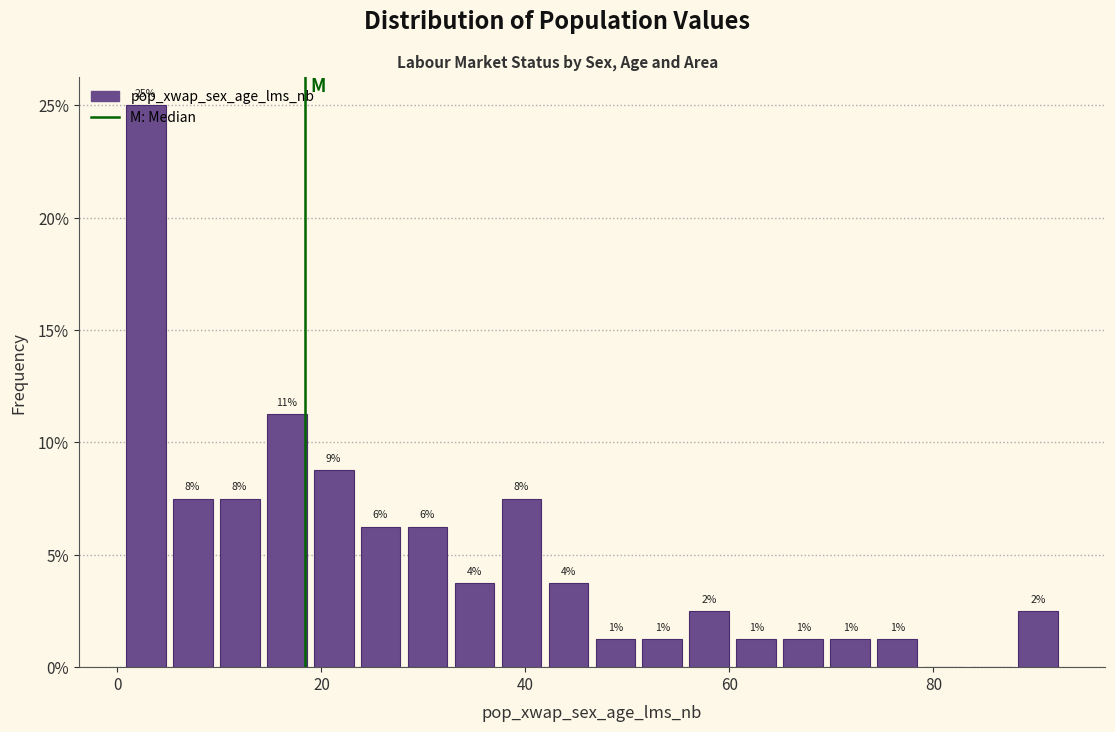

Around what value on the x-axis is the tallest bar? Give the approximate position of its centre, as read against the axis.

2